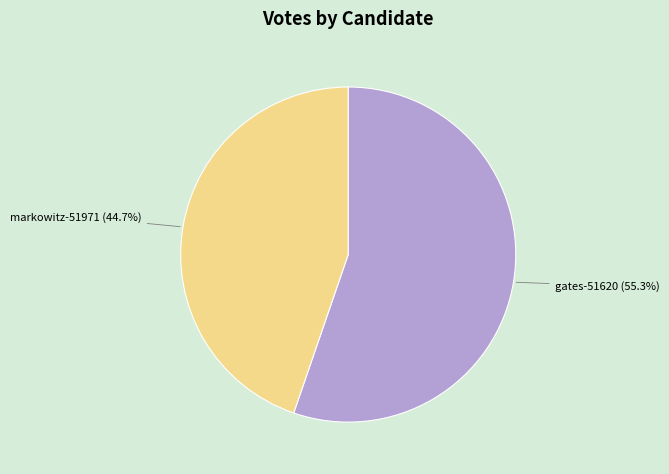

Is it true that gates-51620 is 55% of the pie?

True